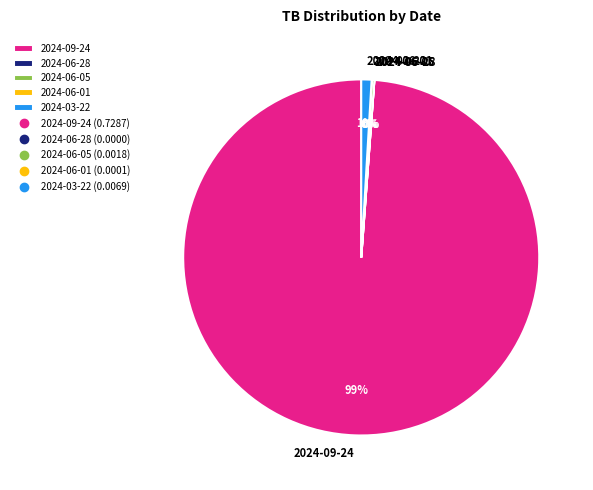

Is it true that 2024-09-24 is 92% of the pie?

False